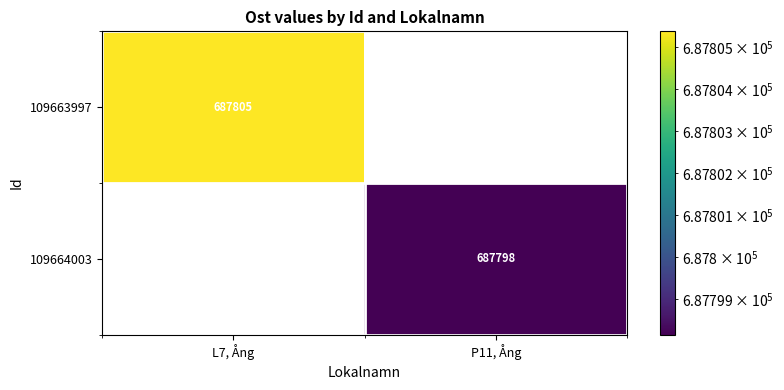

True or false: 109663997 has a value of 1232054 at L7, Ång.

False